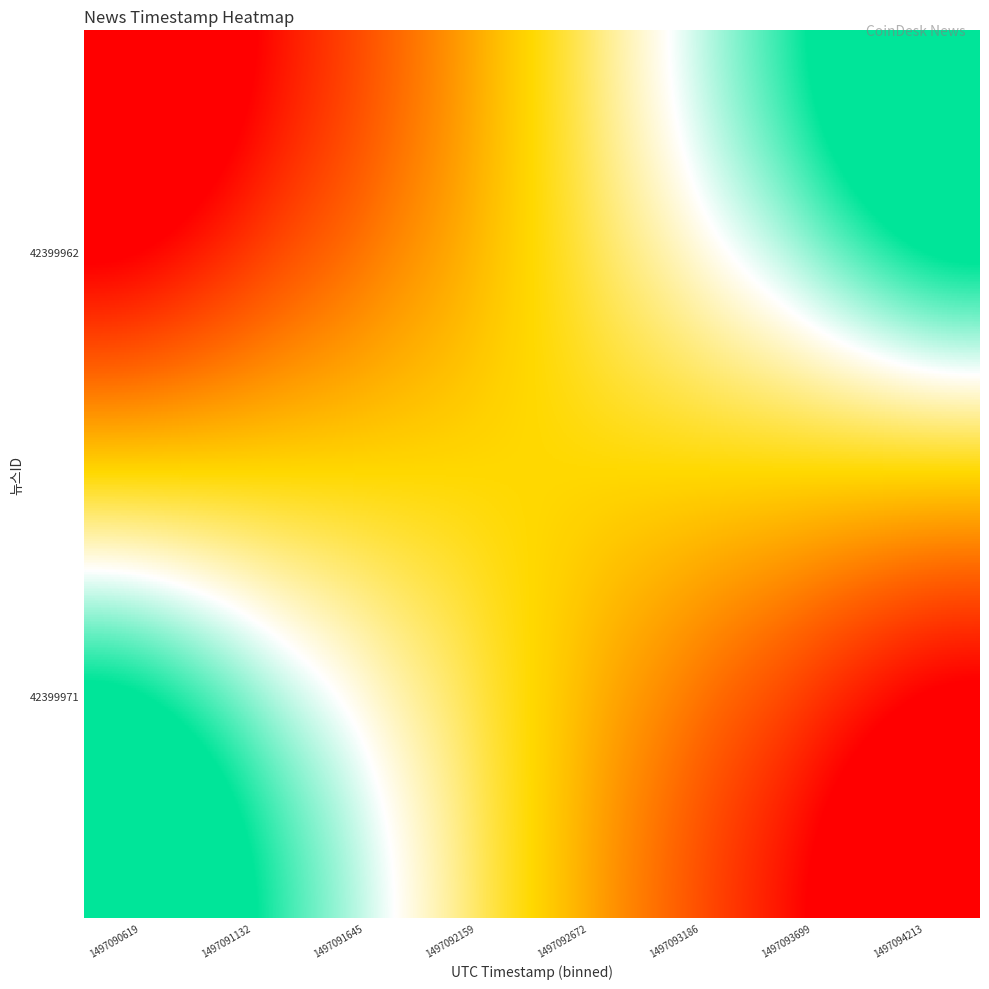

At which category is the sum across all series the highest?

1497090619